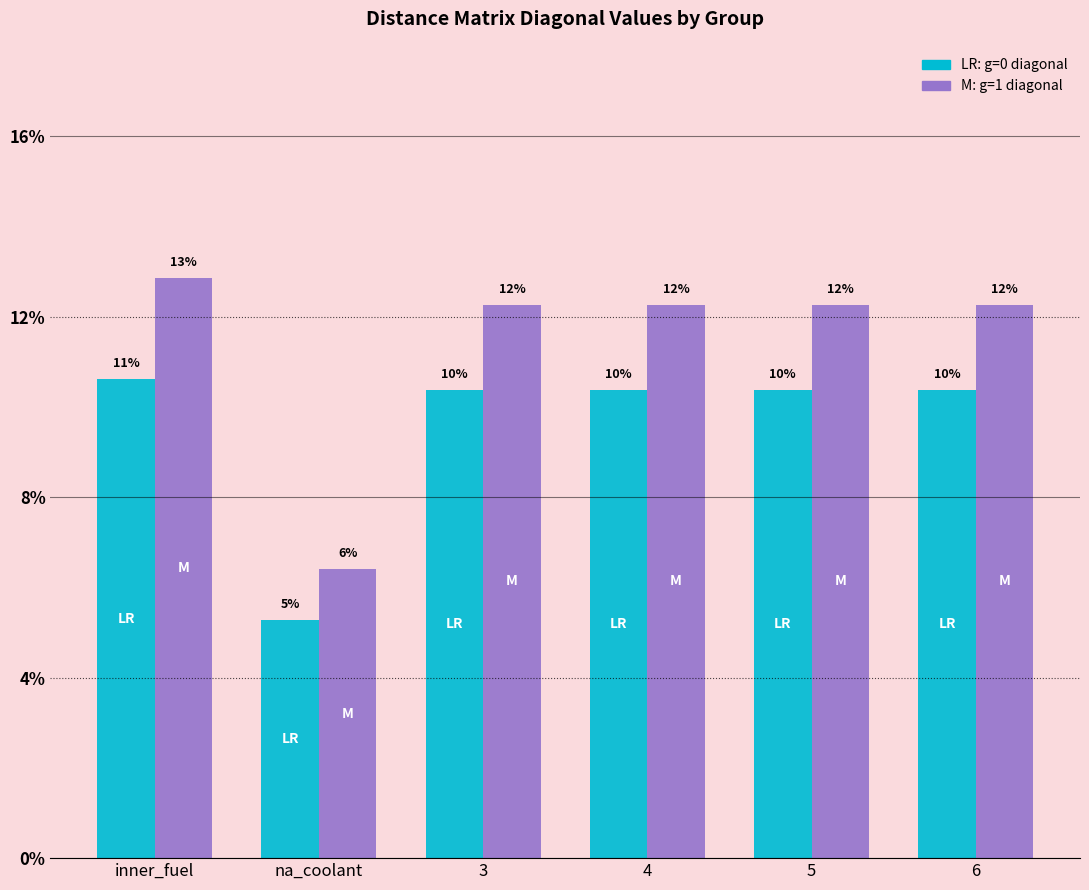

Are the bars horizontal?

No